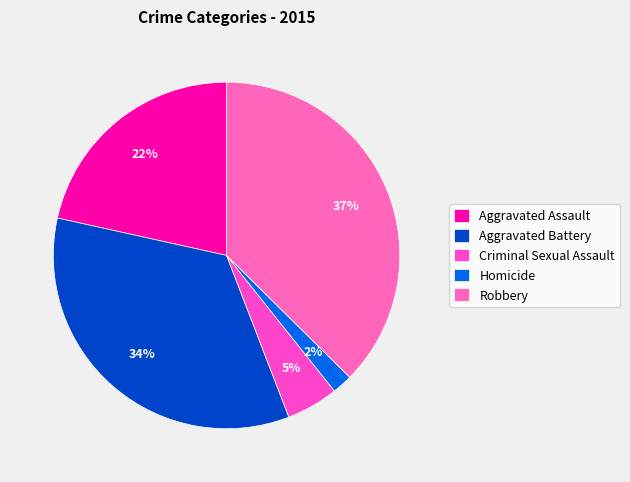

The Criminal Sexual Assault slice represents 1% of the pie. True or false?

False